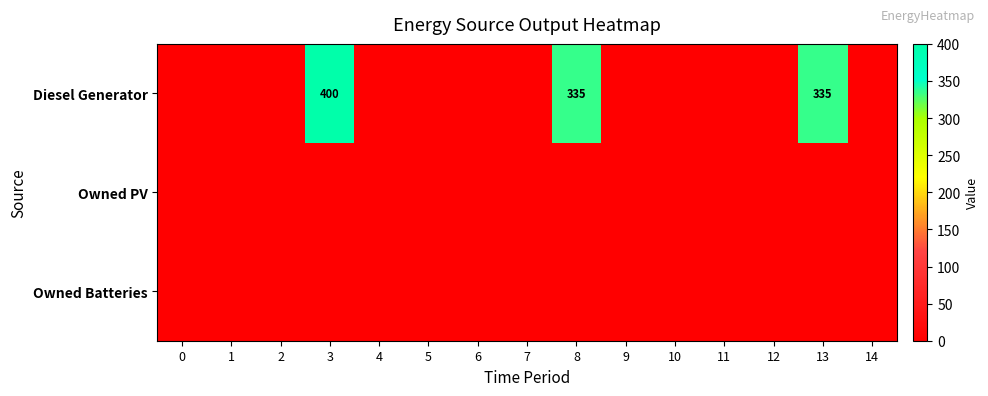

Rank the categories by Diesel Generator value from lowest to highest.

0, 1, 2, 4, 5, 6, 7, 9, 10, 11, 12, 14, 8, 13, 3